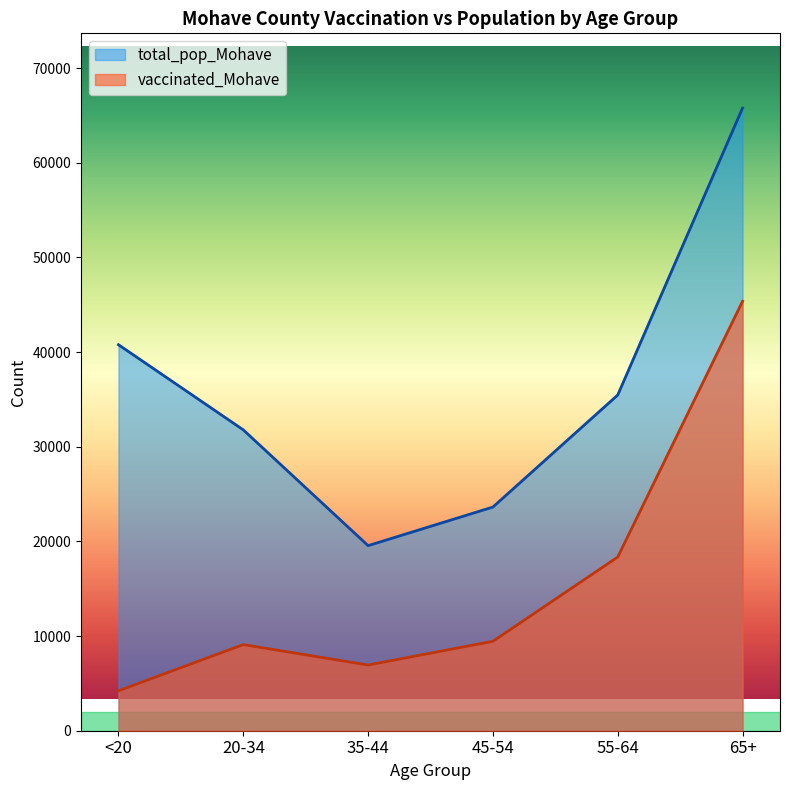

True or false: vaccinated_Mohave and total_pop_Mohave cross at least once.

False